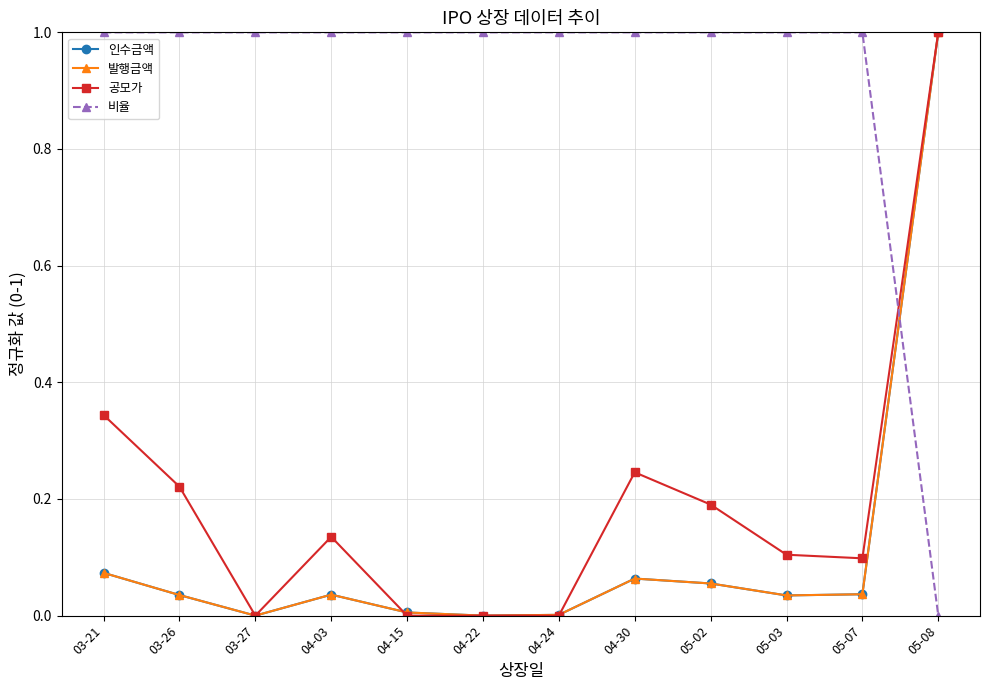

Where is 공모가 nearest to the value 0?

03-27